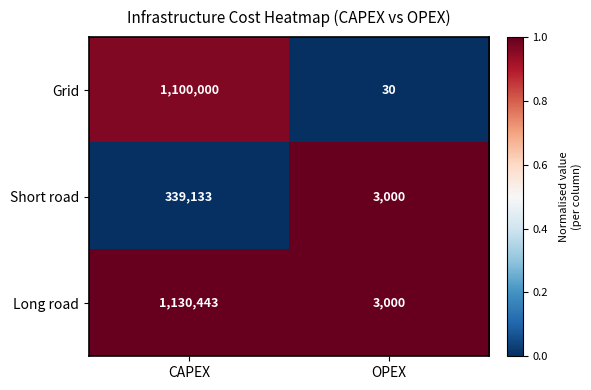

What is the sum of the Long road values at CAPEX and OPEX?

1133443